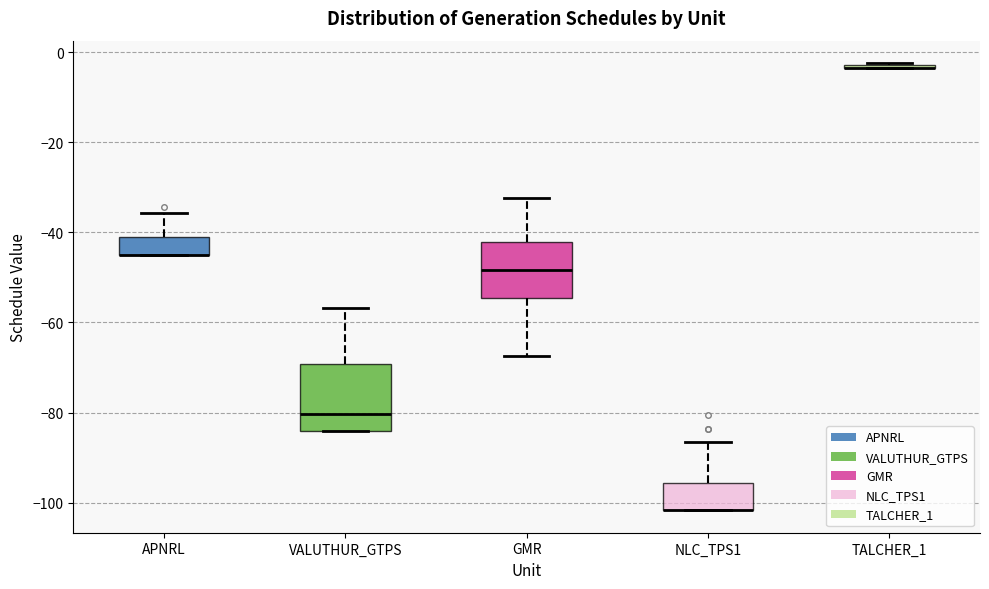

Reading left to right, read every box against the y-axis: the position of its median line, the range the box covers, and the ends of its whiskers. The values are not printed on the chart, so give them approximately, as read against the axis.

APNRL: median -44 (drawn on the box's lower edge), box -44 to -40, whiskers -44 to -36
VALUTHUR_GTPS: median -80, box -84 to -70, whiskers -84 to -56
GMR: median -48, box -54 to -42, whiskers -68 to -32
NLC_TPS1: median -102 (drawn on the box's lower edge), box -102 to -96, whiskers -102 to -86
TALCHER_1: box collapsed to a line at -4, whiskers -4 to -2